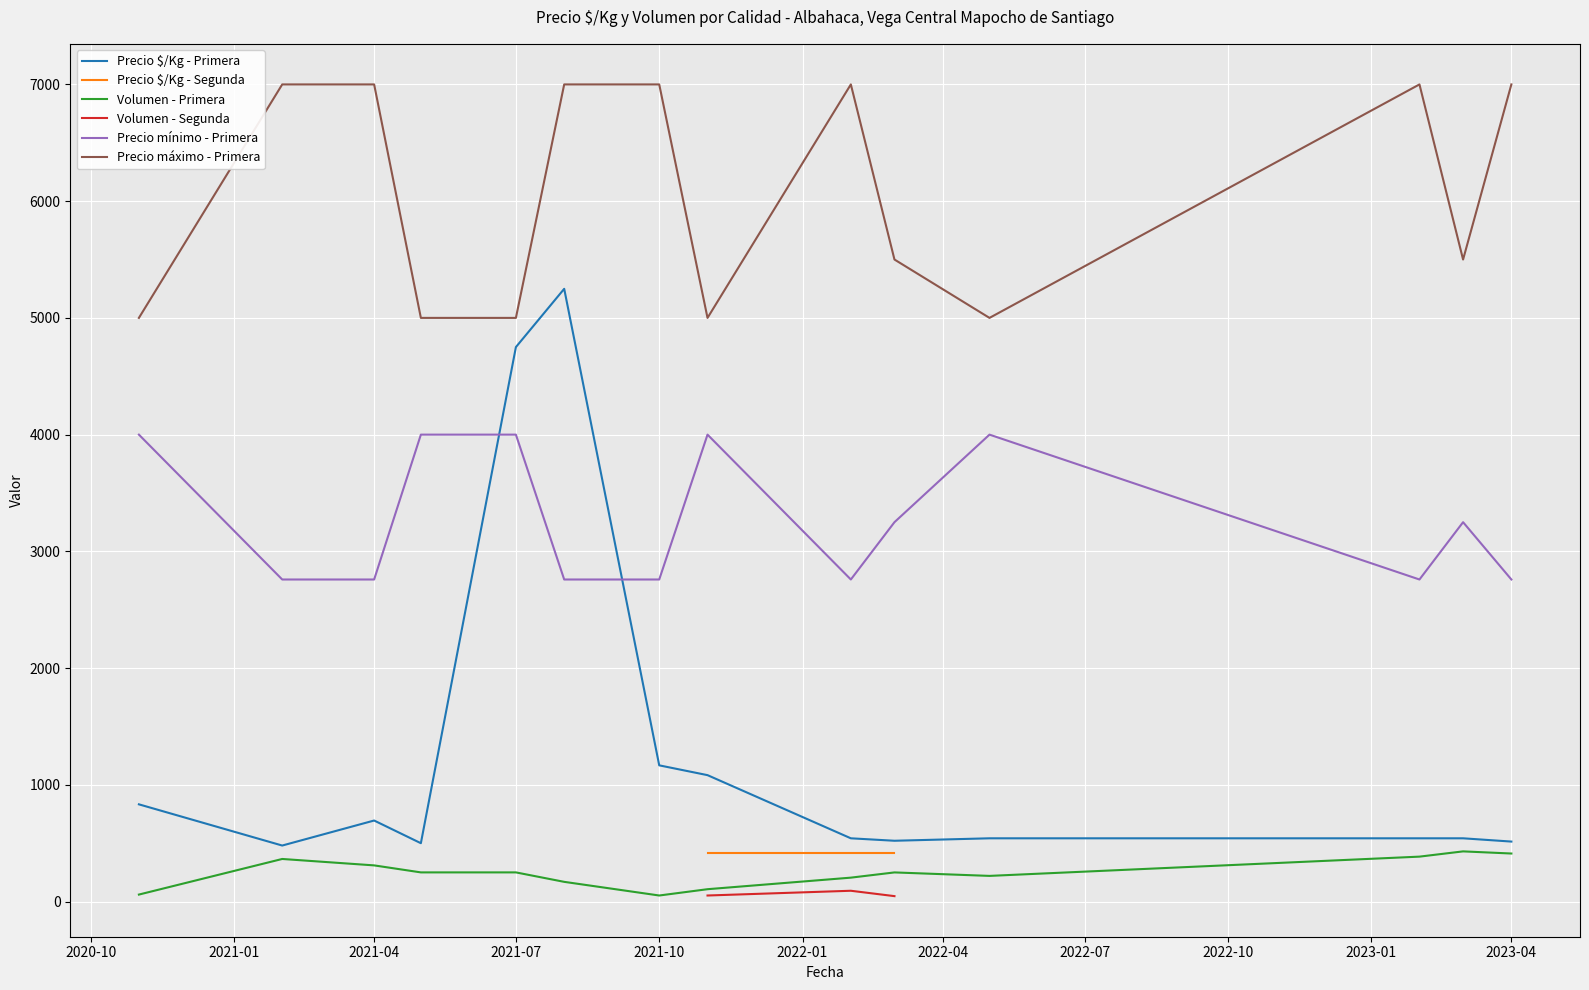

How many lines are shown in the chart?

6